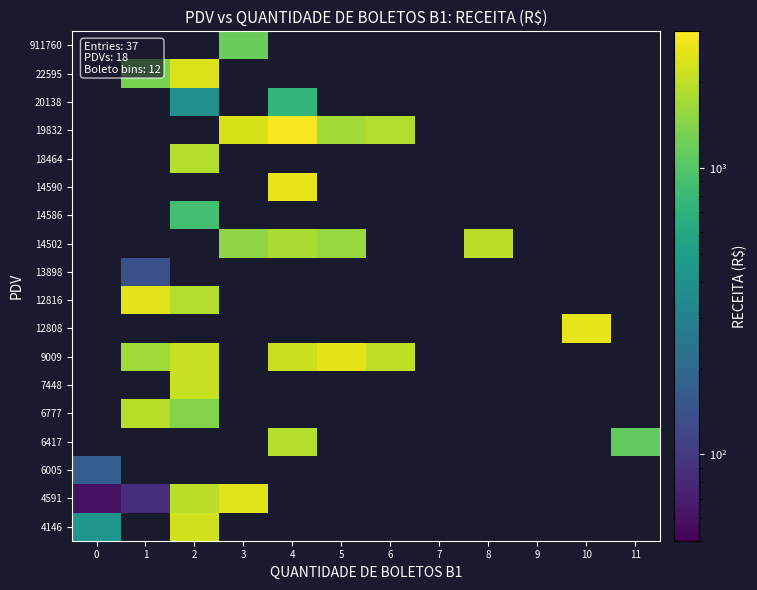

True or false: 6005 has a value of 262.1 at 0.

False